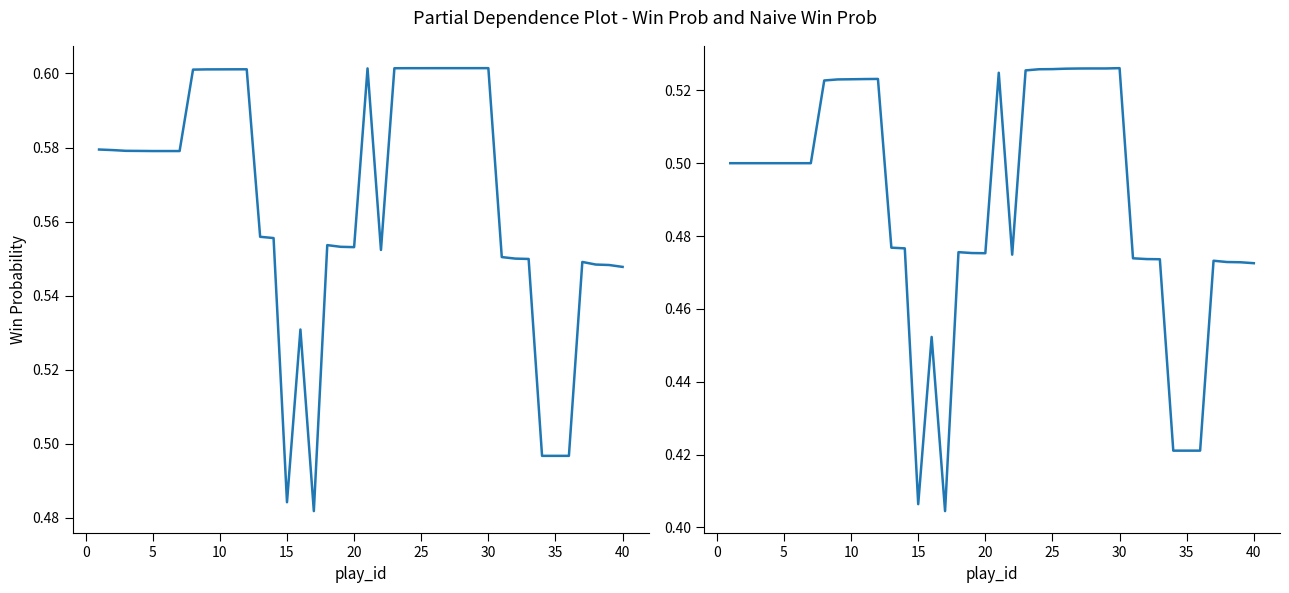

List the series in order of their overall mean, highest first.

win_prob, naive_win_prob